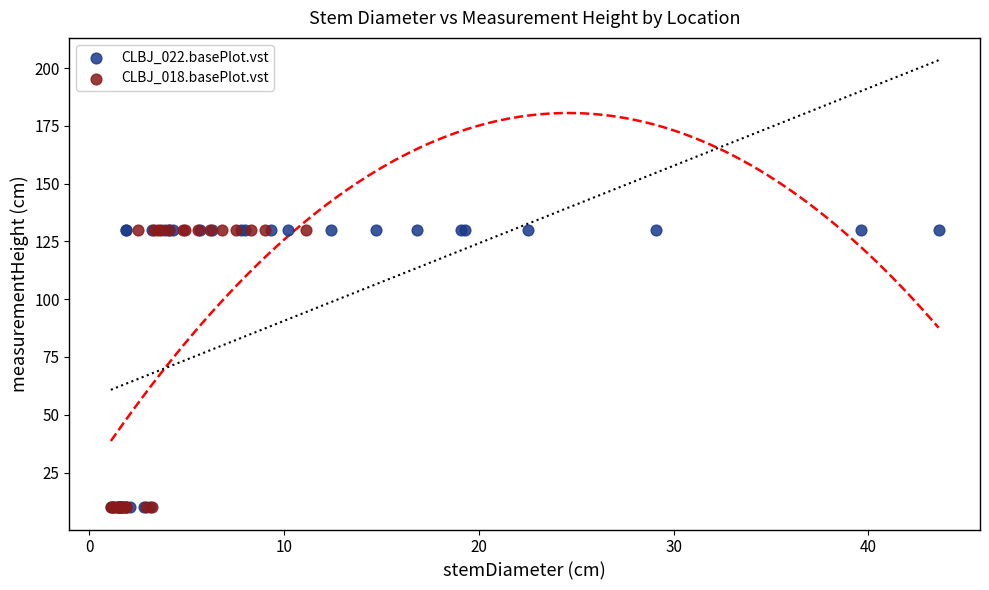

What are all the series names shown in the legend?

CLBJ_022.basePlot.vst, CLBJ_018.basePlot.vst